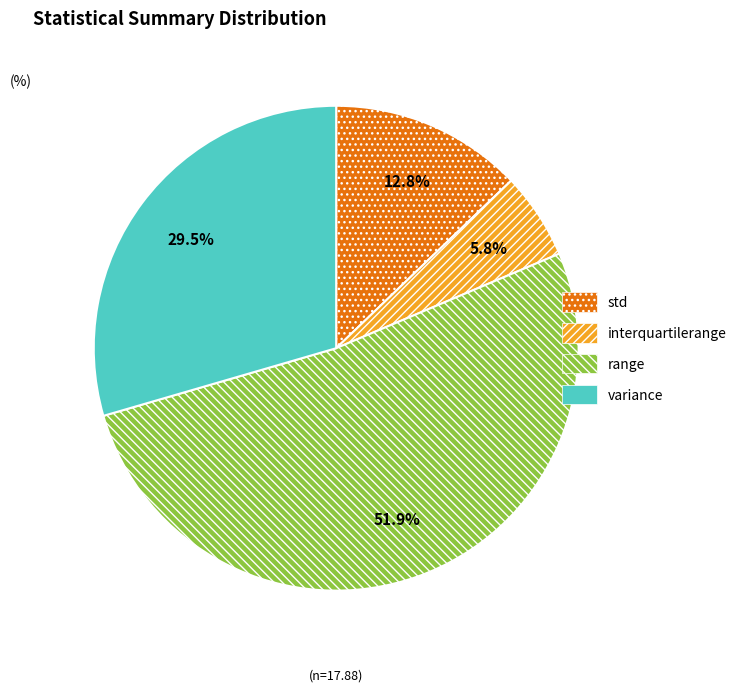

To the nearest percent, what percentage of the pie is range?

52%